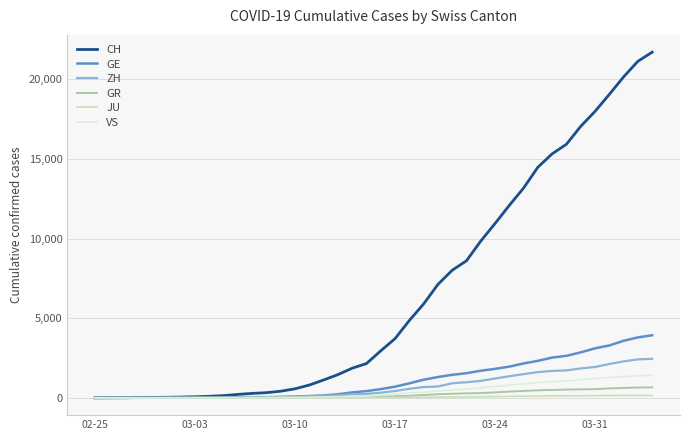

What is the greatest value displayed?

21696